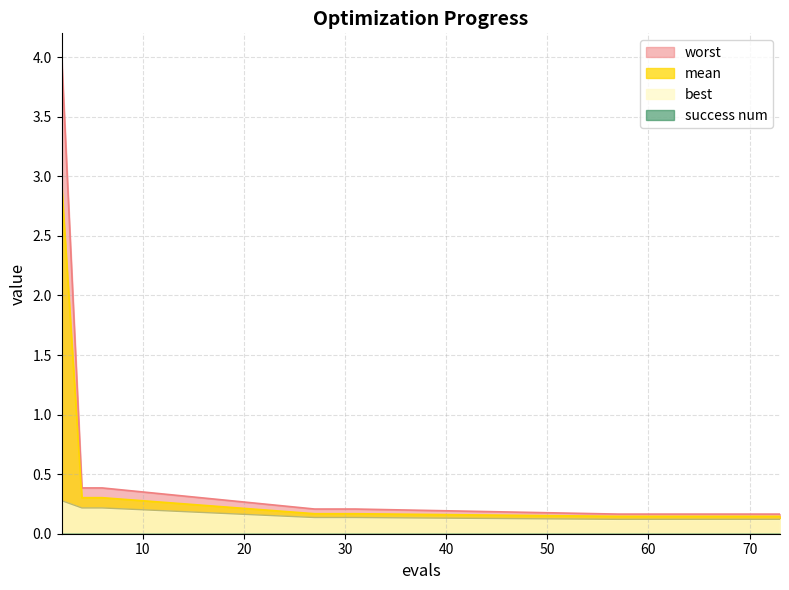

How many series are shown in this chart?

4